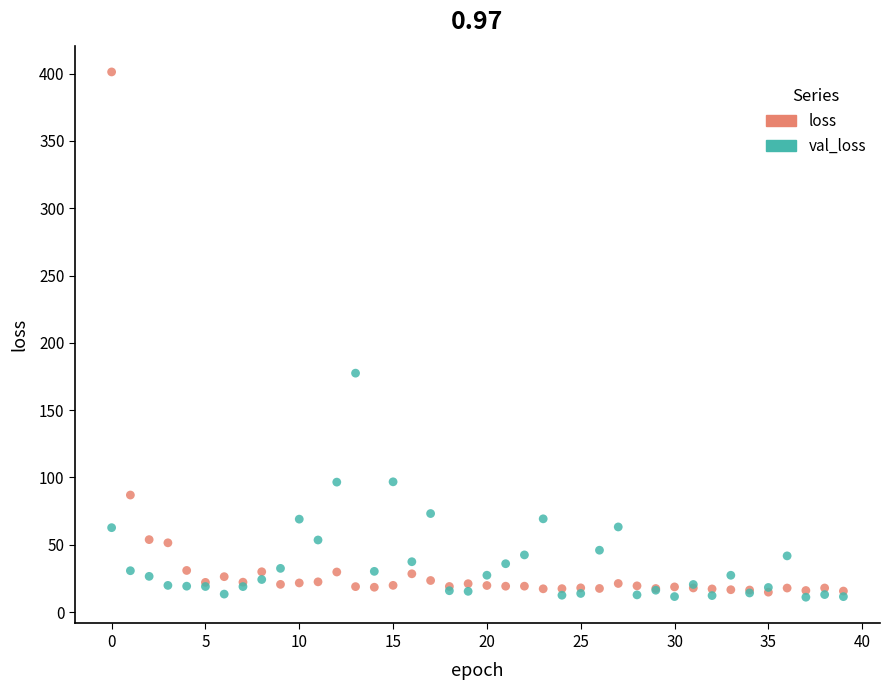

Across all series, what Y value is closest to 206?

177.5